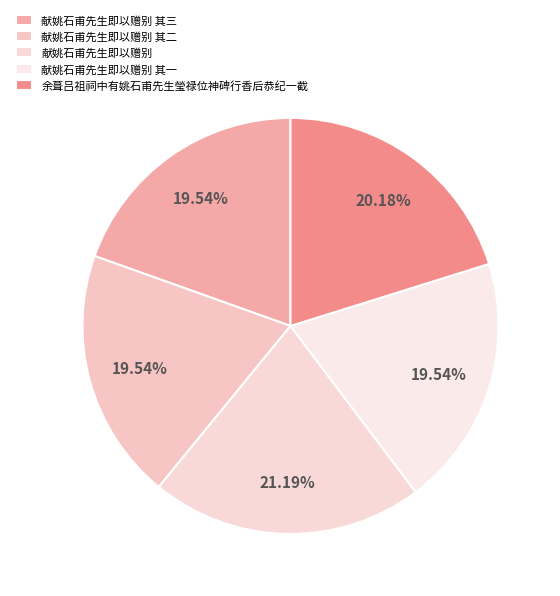

Is the sum of 献姚石甫先生即以赠别 其二 and 献姚石甫先生即以赠别 其一 greater than half?

No